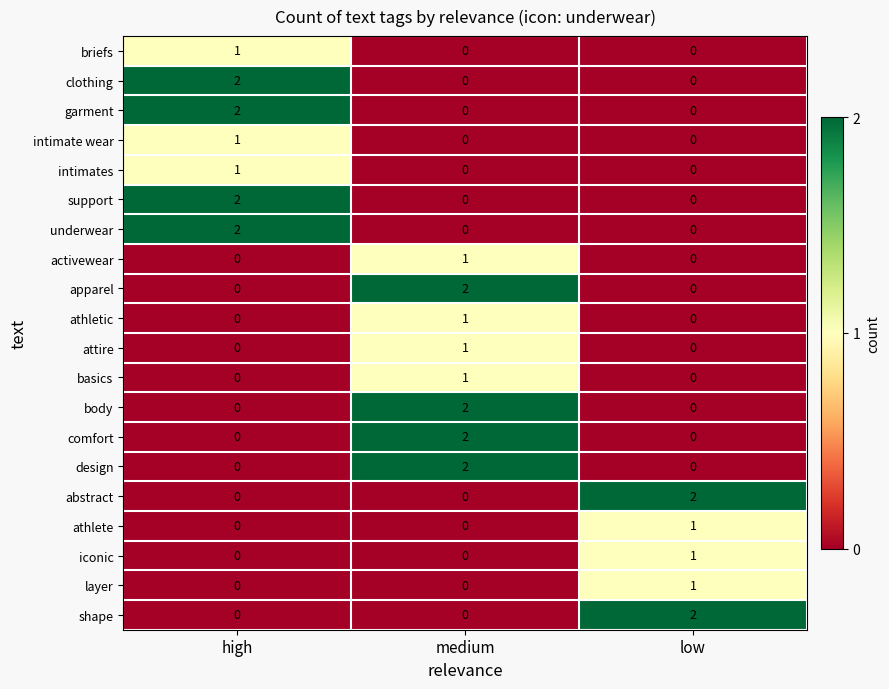

Is it true that intimate wear equals 0 at low?

True